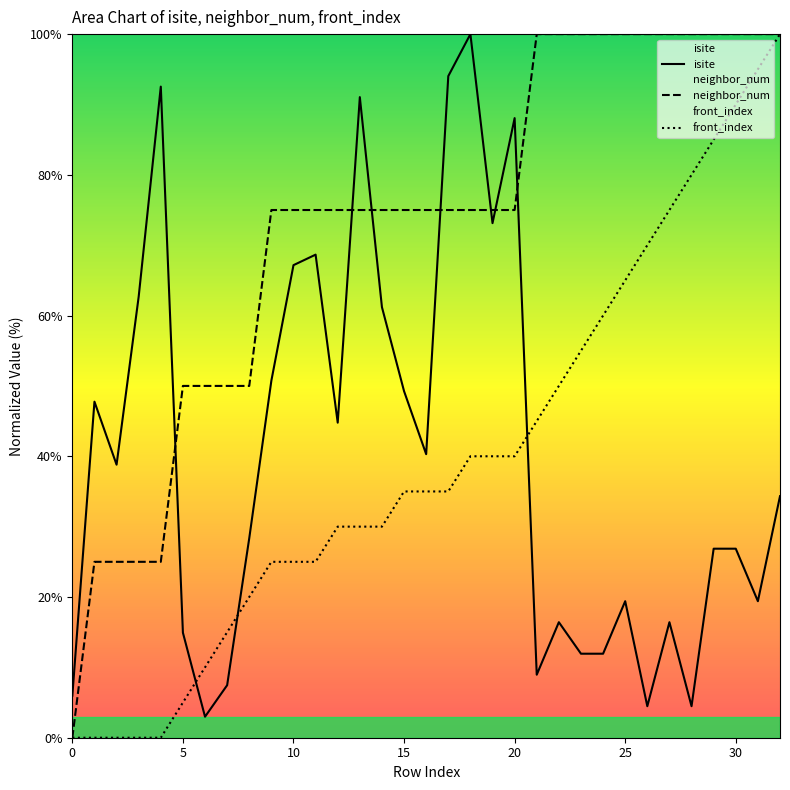

How many lines are shown in the chart?

3